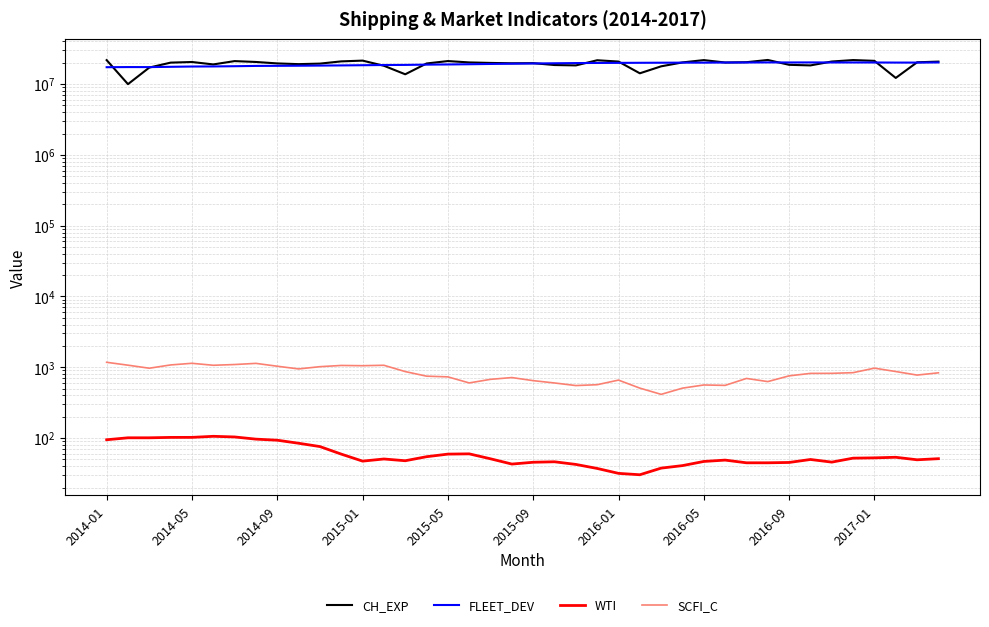

True or false: CH_EXP has more than 1 interior local peaks.

True